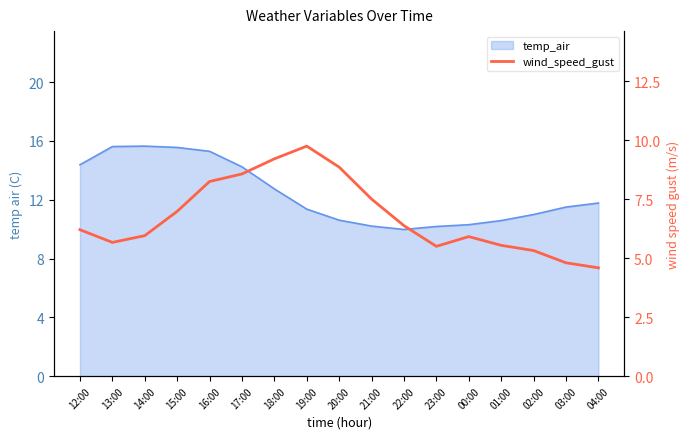

What is the change in value from 01:00 to 03:00?

-0.7